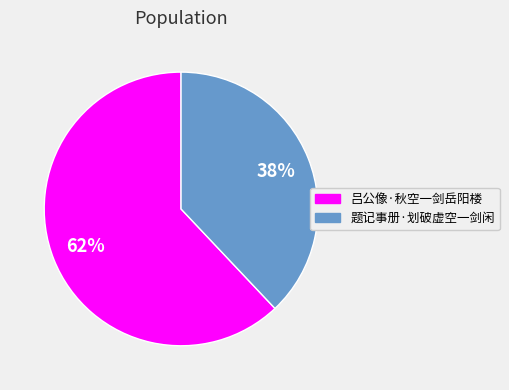

To the nearest percent, what percentage of the pie is 吕公像·秋空一剑岳阳楼?

62%